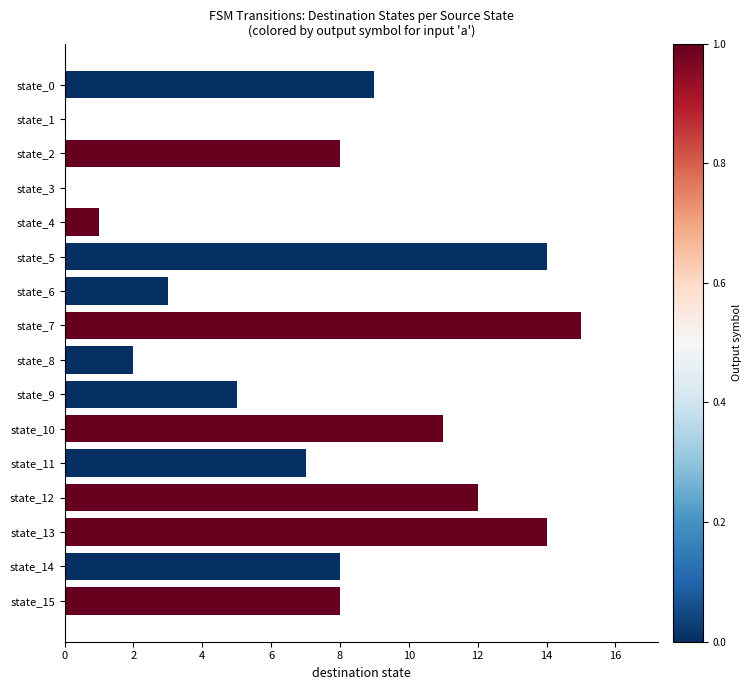

Approximately how many times larger is the value at state_7 compared to state_6?

5.0